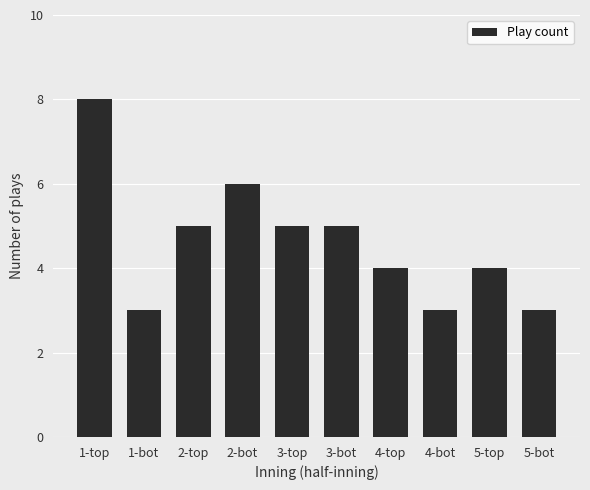

Are the bars grouped side by side (vs. stacked)?

No